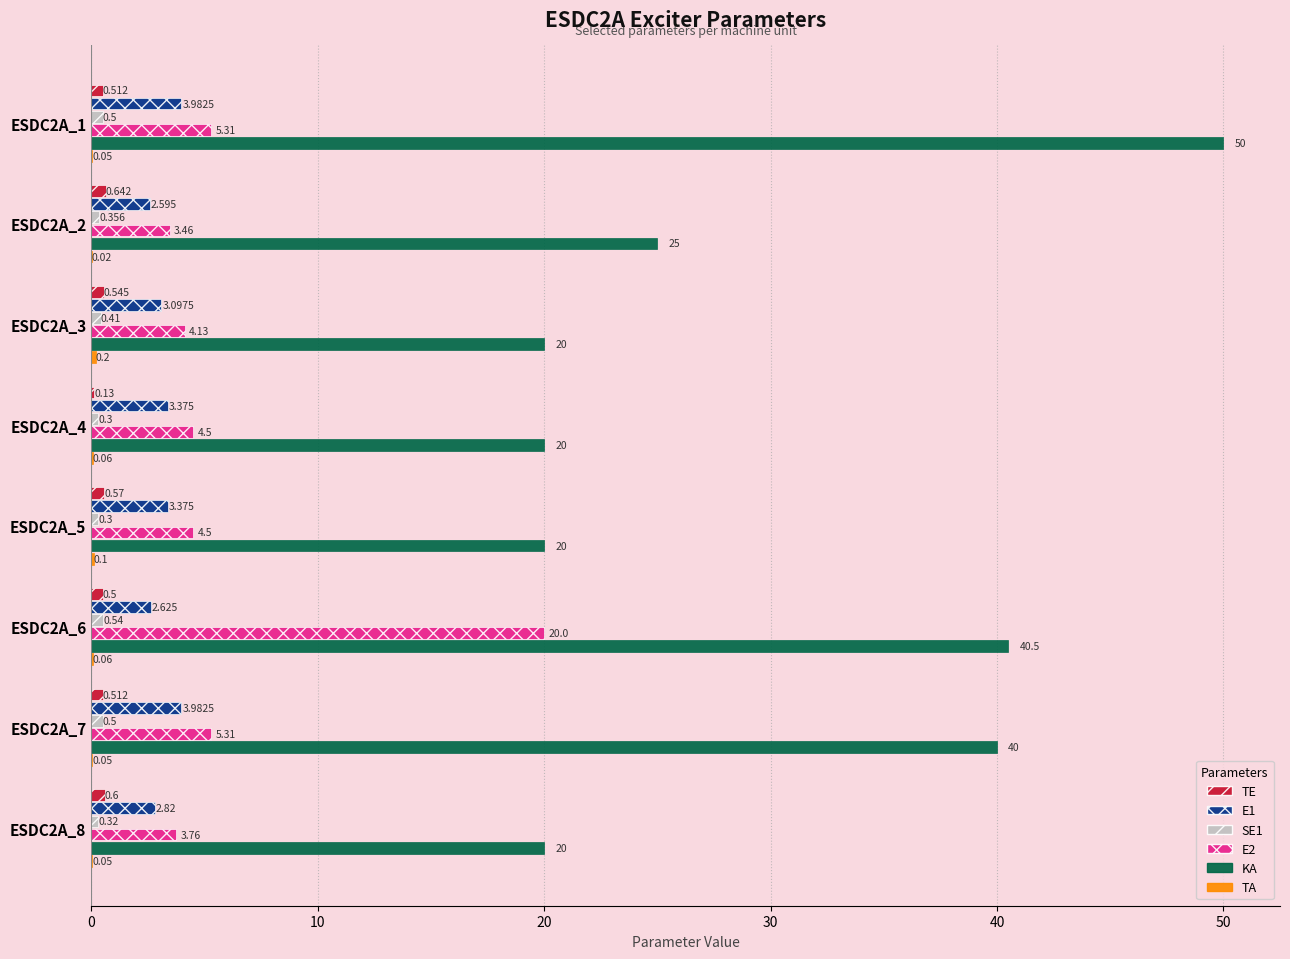

Which series changed the most between ESDC2A_2 and ESDC2A_8?

KA